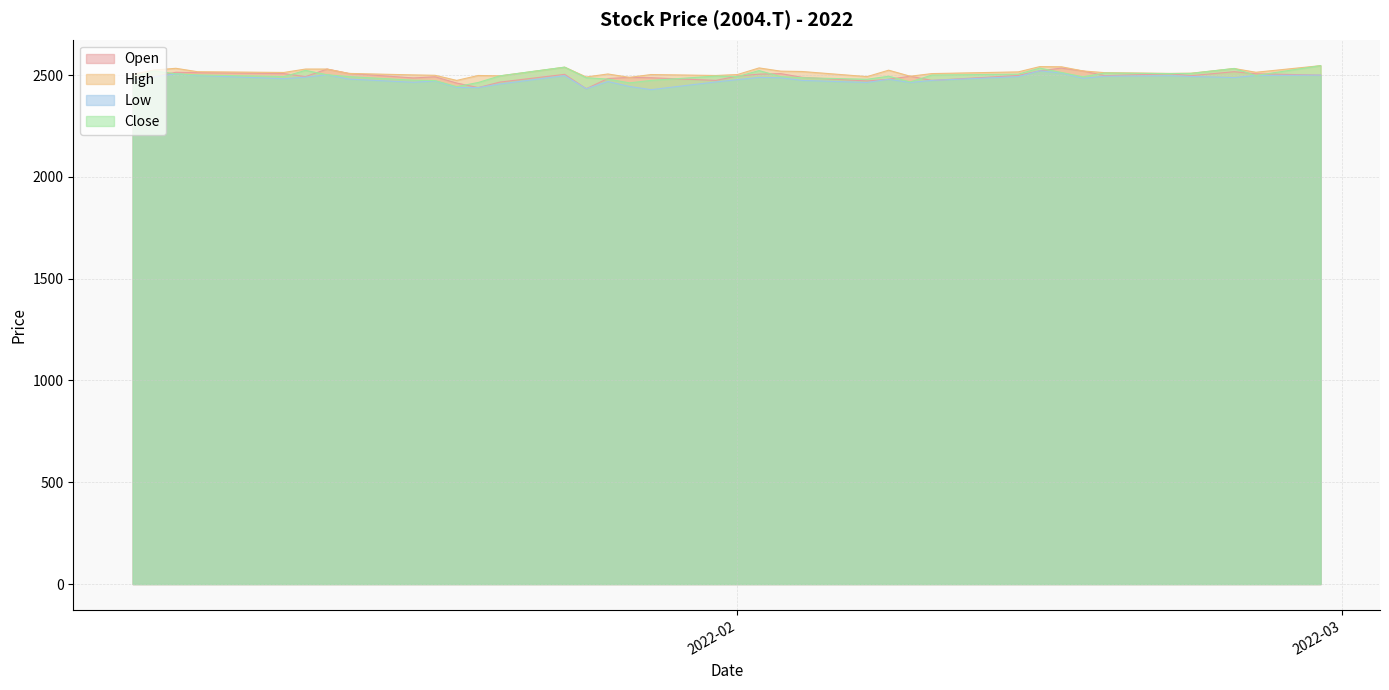

What position from the right is 2022-02-02?

17